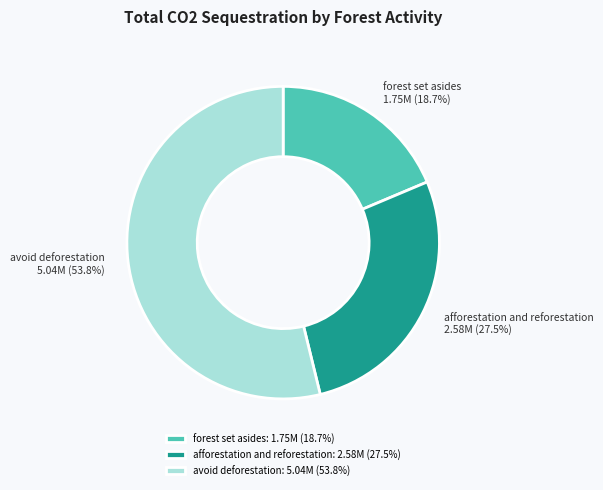

Count the number of slices in the pie.

3